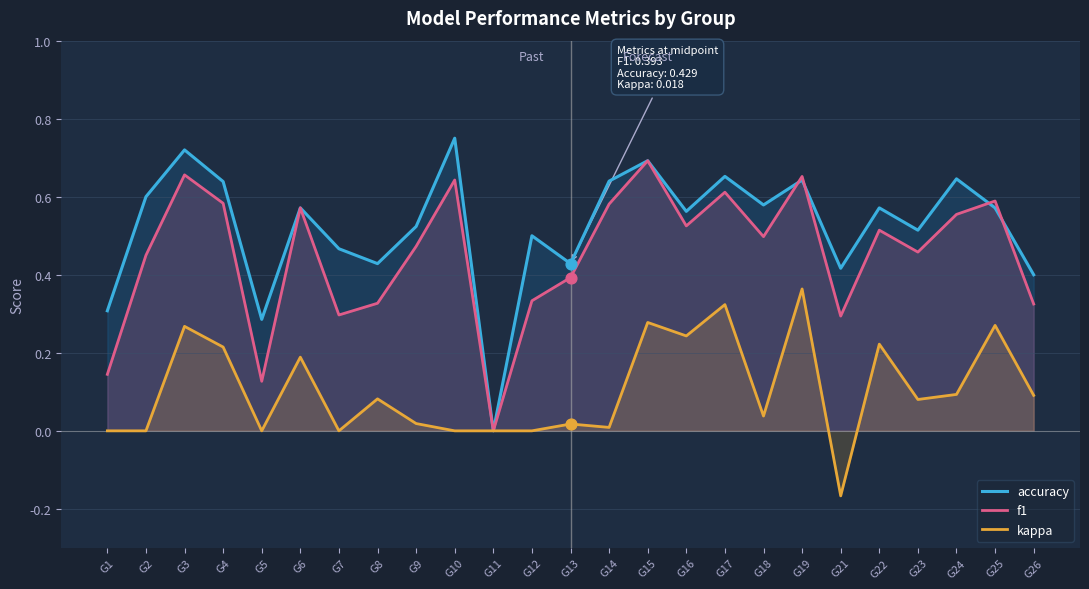

At how many categories does at least one series exceed 0?

24